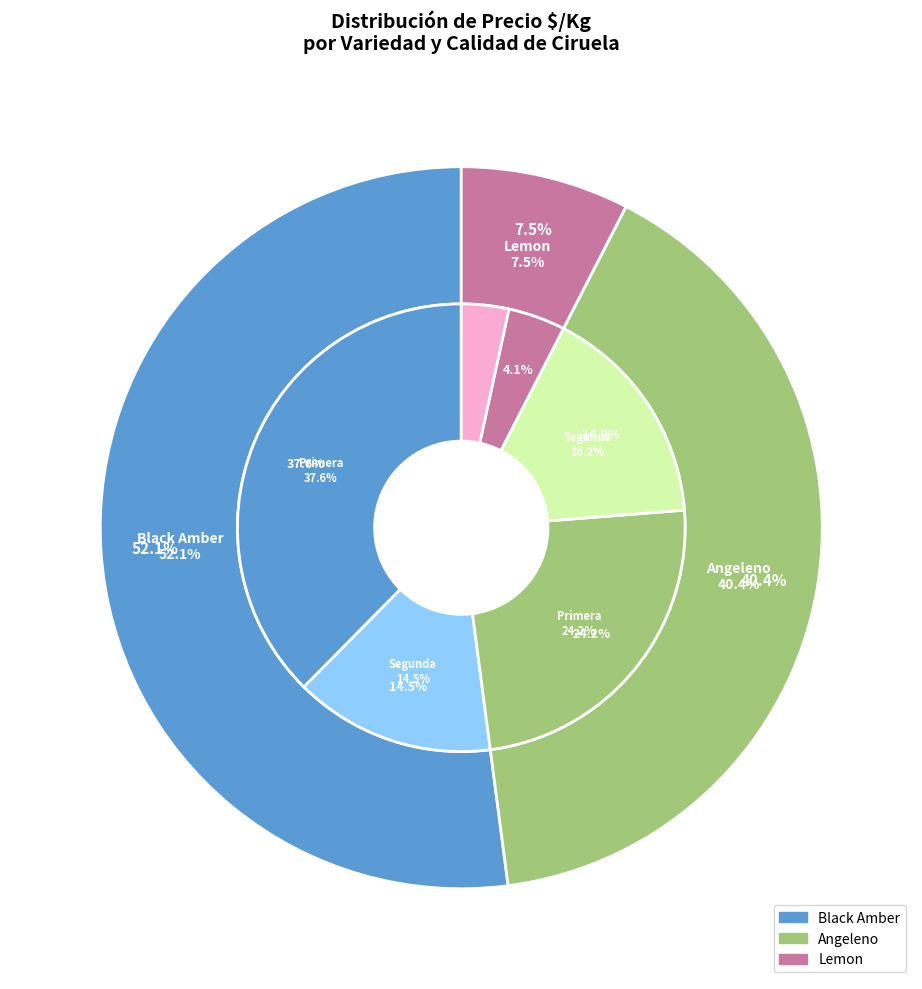

What portion of the pie excludes 27?

97.9%